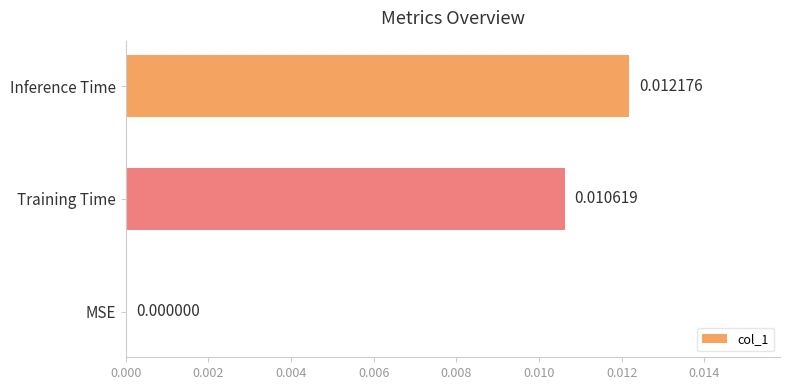

Which category has the highest value across all series?

Inference Time